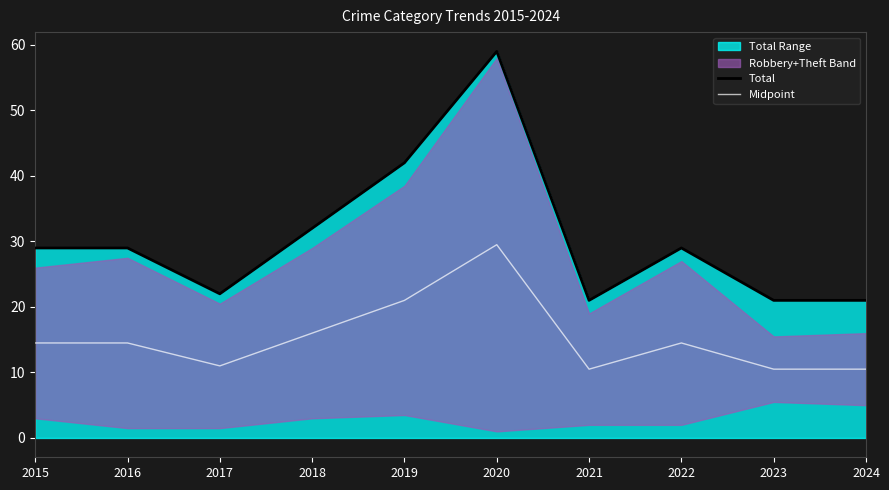

Where is Midpoint nearest to the value 20?

2019